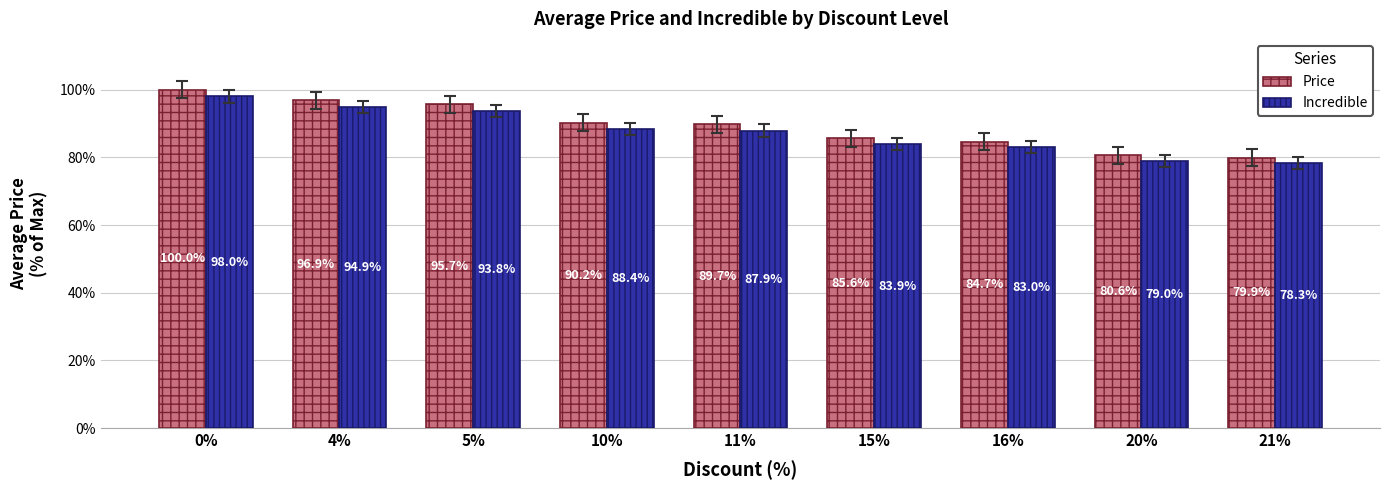

Which series changed the most between 4% and 21%?

Price